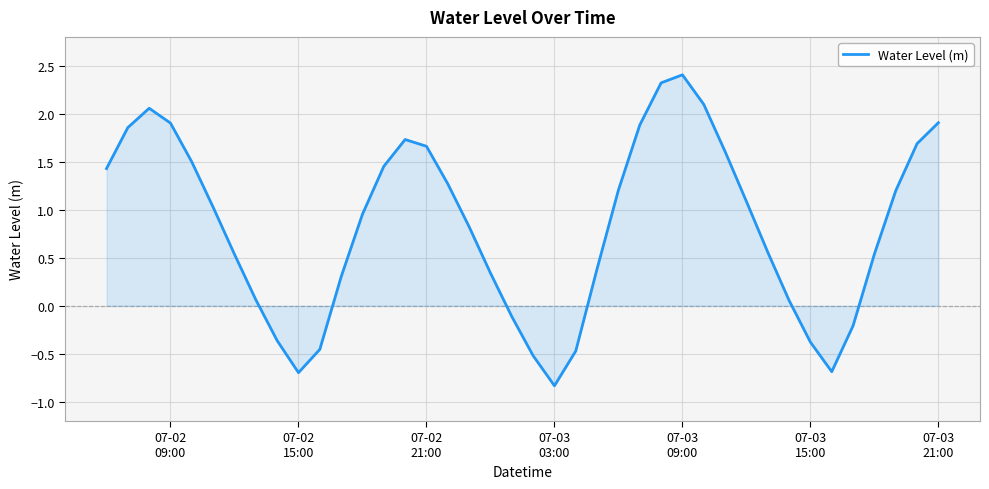

What is the difference between the maximum and minimum values?

3.2